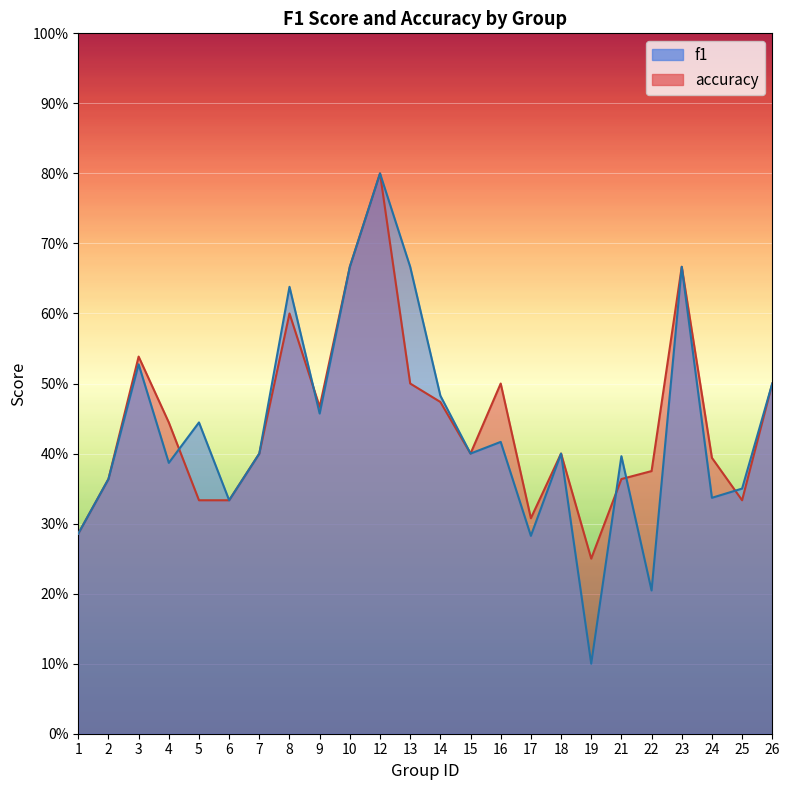

Count the accuracy values in the range 0 to 1.

24